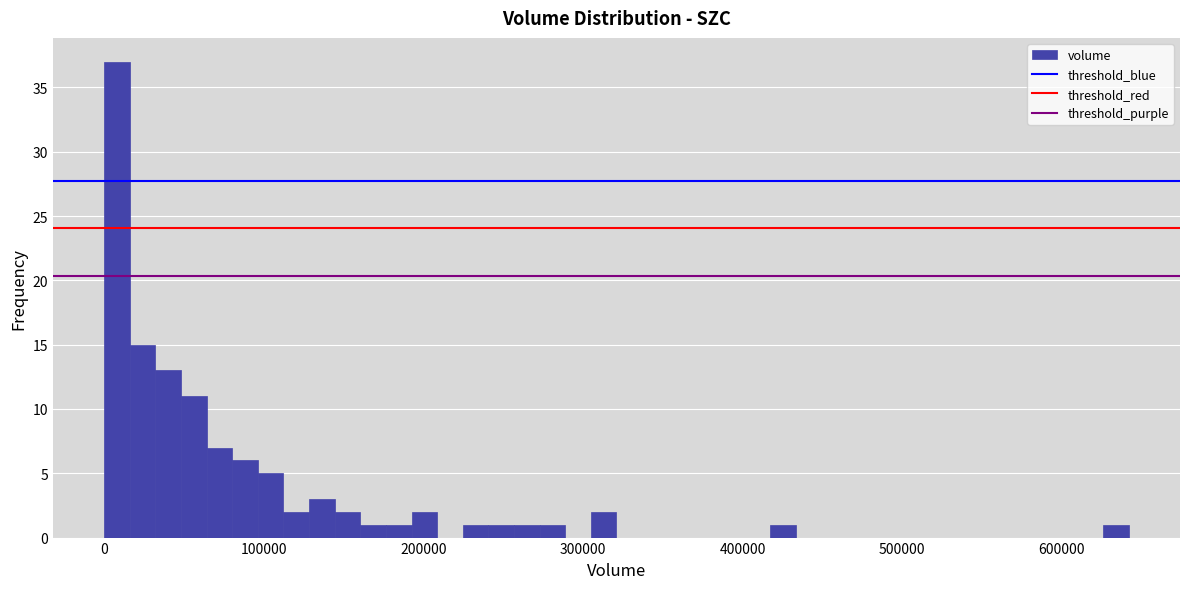

Read against the x-axis, roughly where is the centre of the tallest bar?

10000